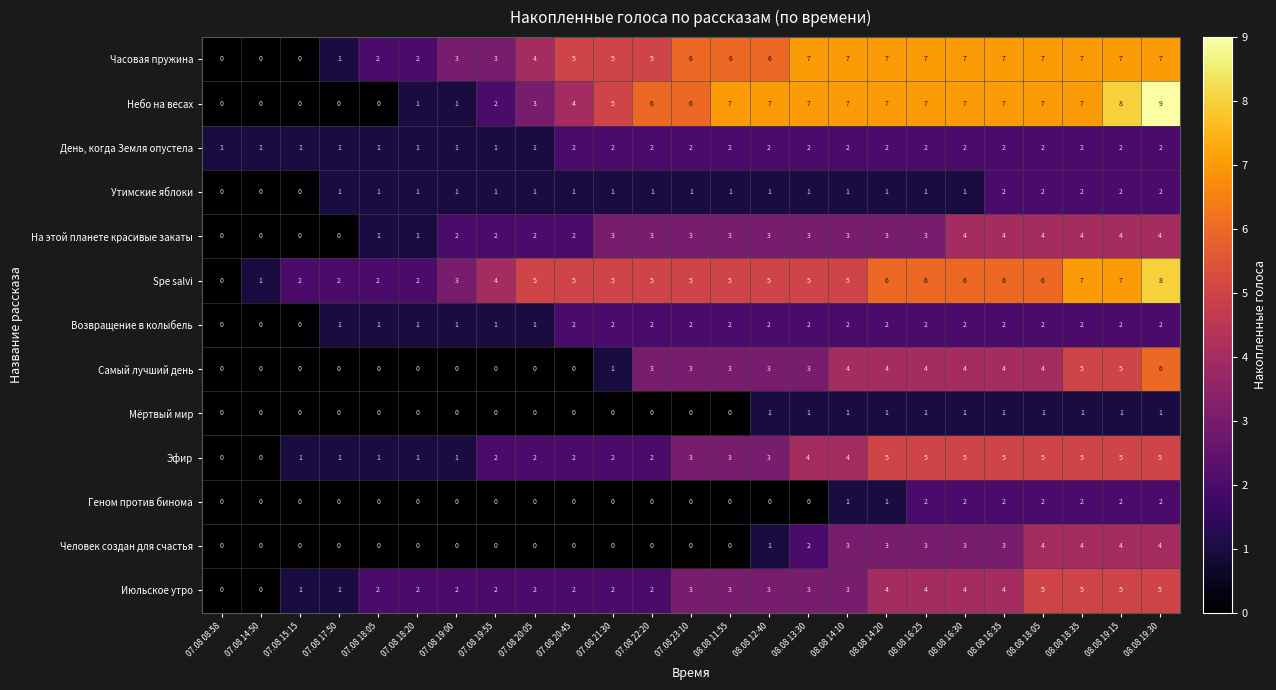

Count the number of data series in this chart.

13